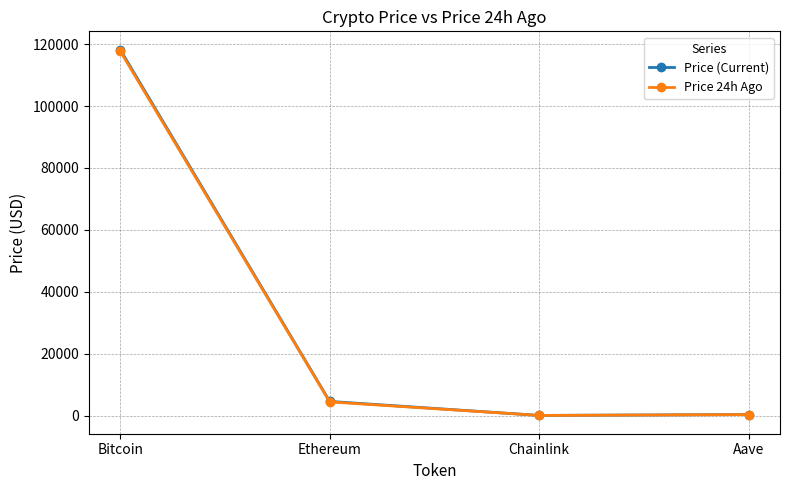

How many lines are shown in the chart?

2